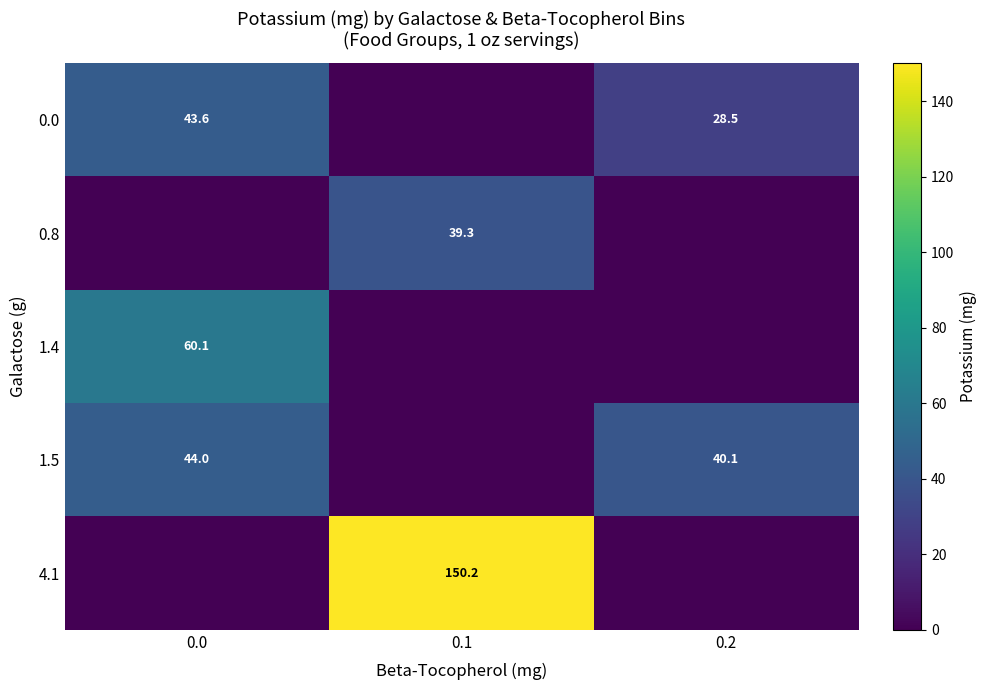

True or false: 0.8 has a value of 39.3 at 0.1.

True